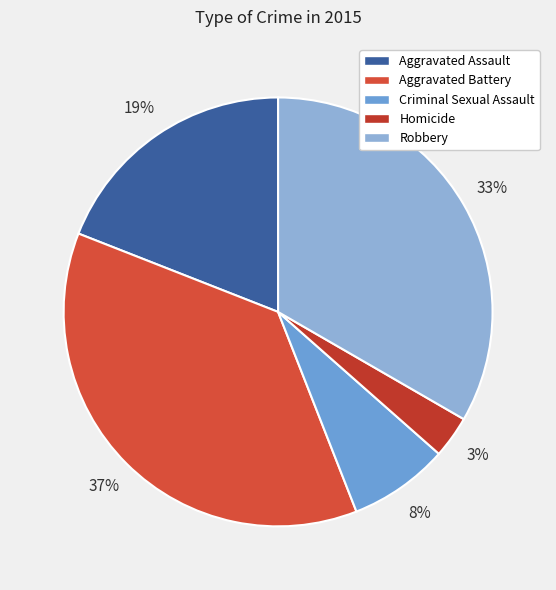

Approximately how many times larger is the value at Homicide compared to Aggravated Battery?

0.1